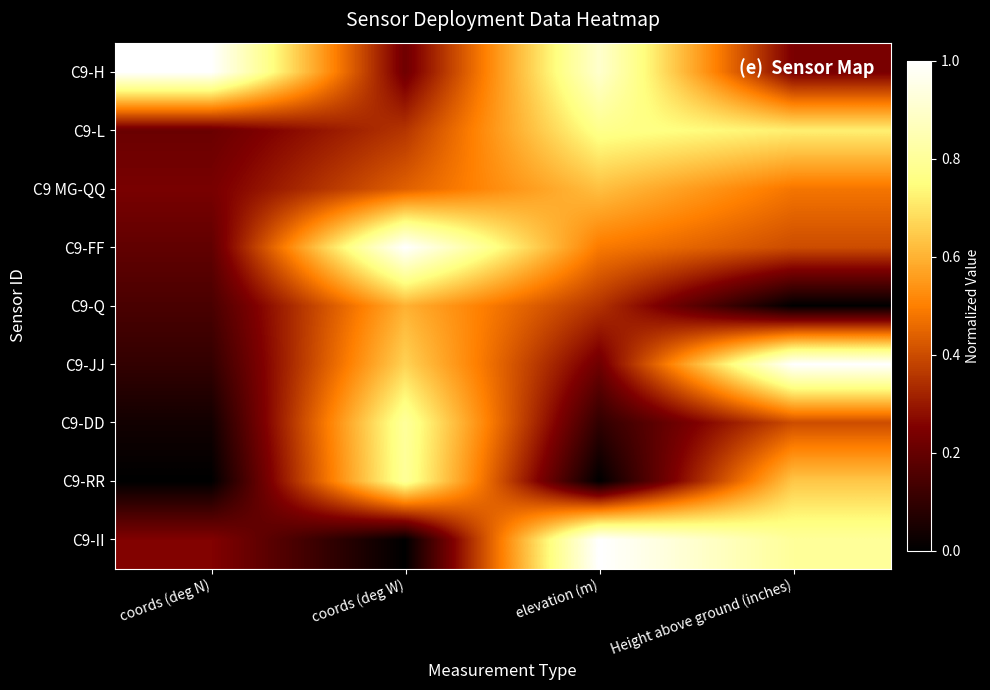

What is the spread (max minus min) of values at coords (deg N)?

1.0